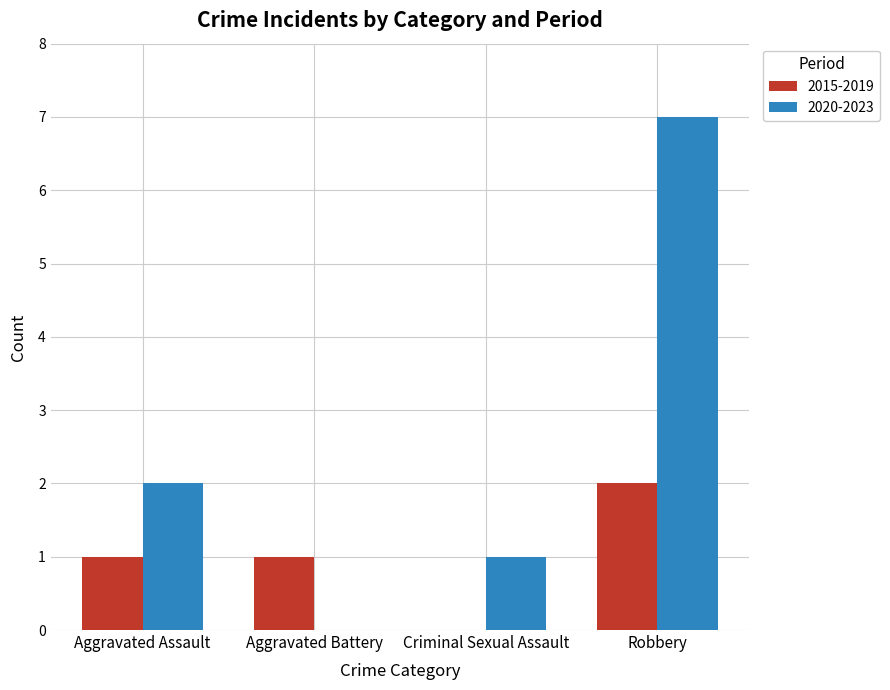

At which category is the sum across all series the highest?

Robbery